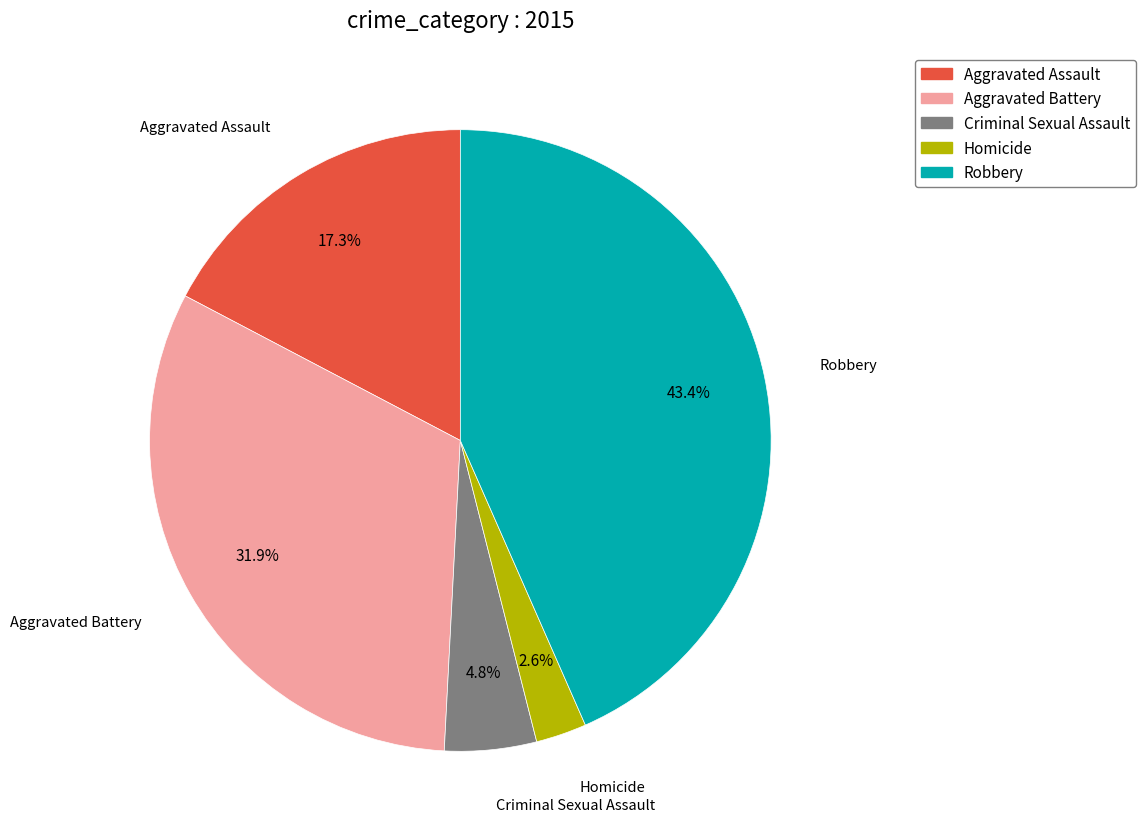

Do Aggravated Battery and Criminal Sexual Assault together represent more than half of the pie?

No